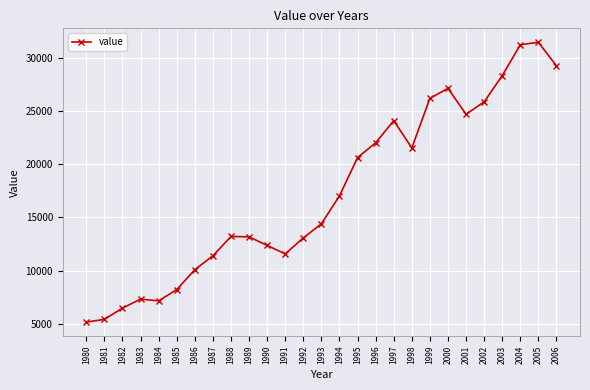

What value does the data have at 1993, to the nearest 100?

14400